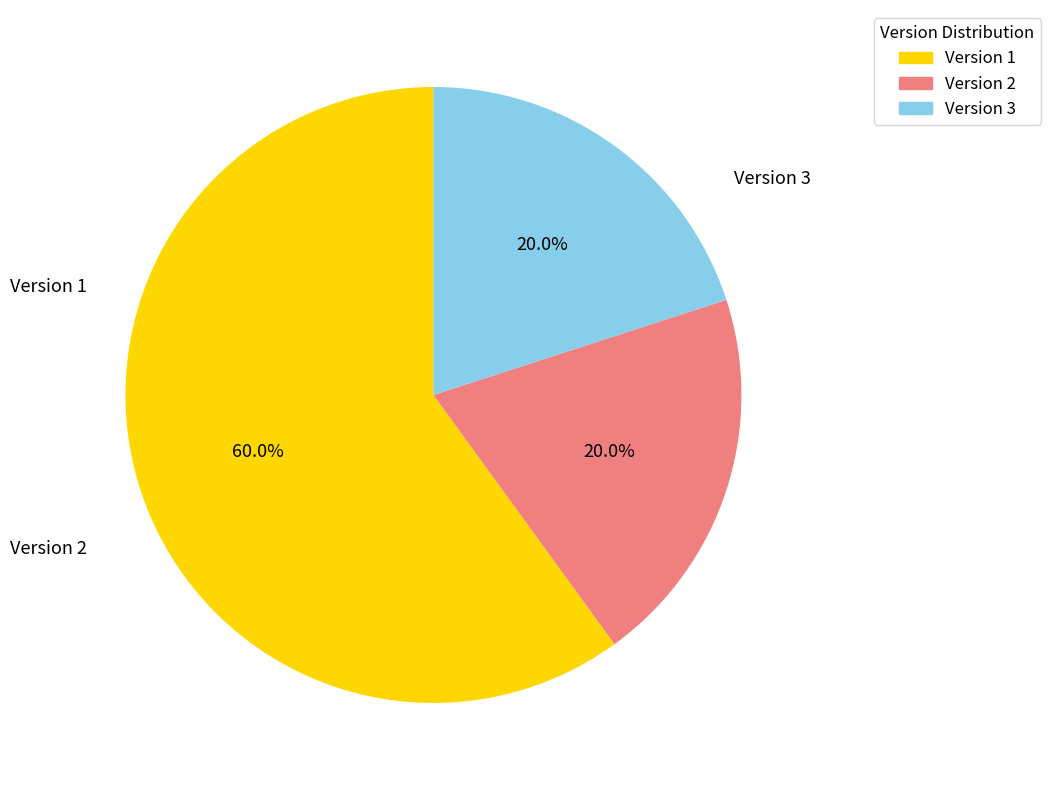

Which category accounts for the majority?

Version 1